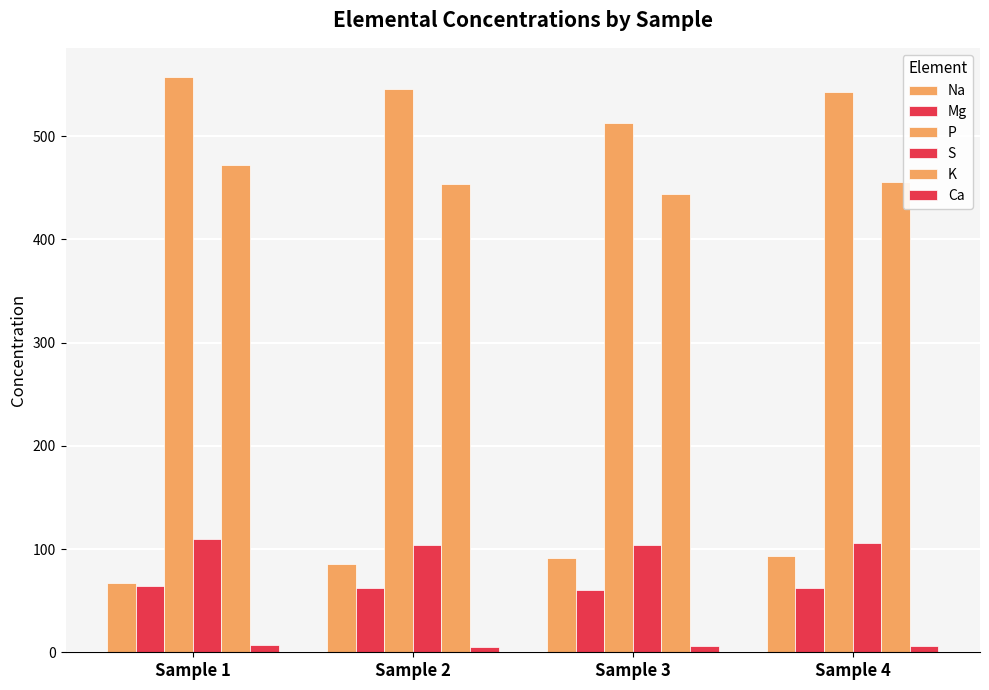

How many bars are there in total?

24